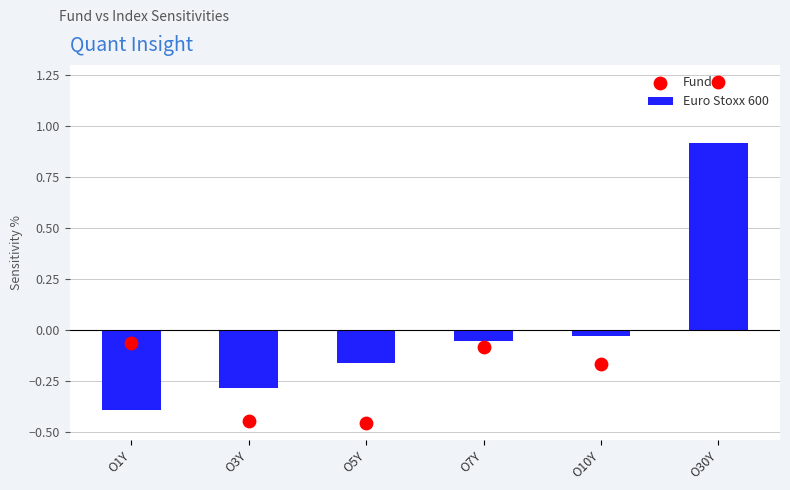

Which series reaches the maximum Y coordinate?

Fund